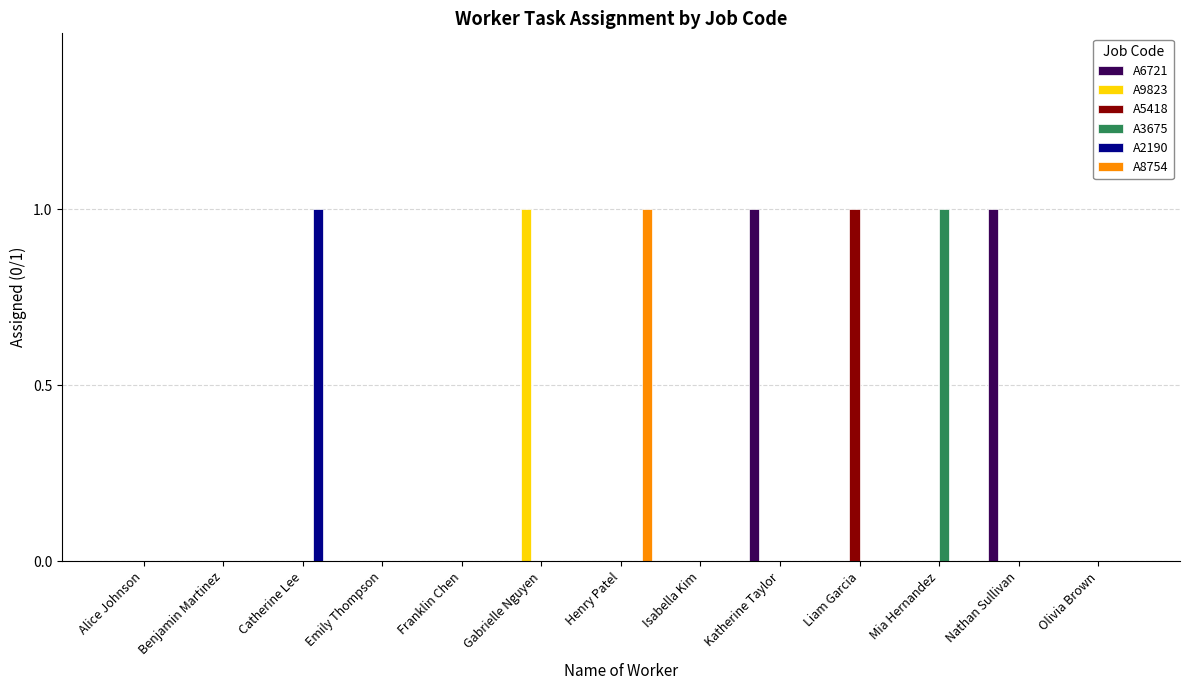

What are all the series names shown in the legend?

A6721, A9823, A5418, A3675, A2190, A8754